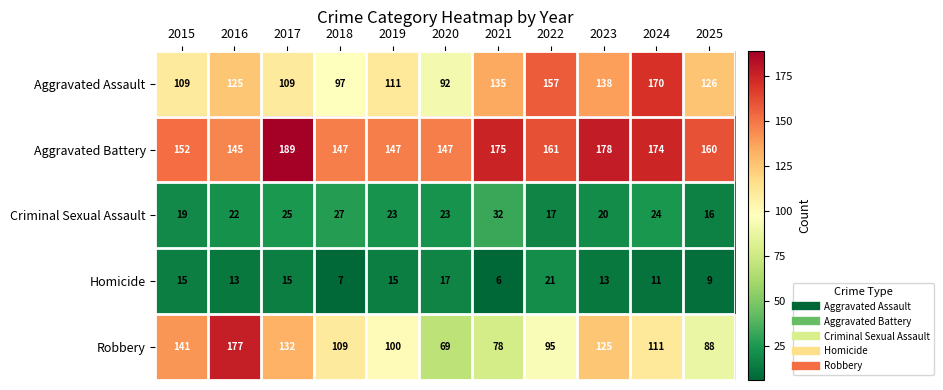

Count the number of categories in the chart.

11